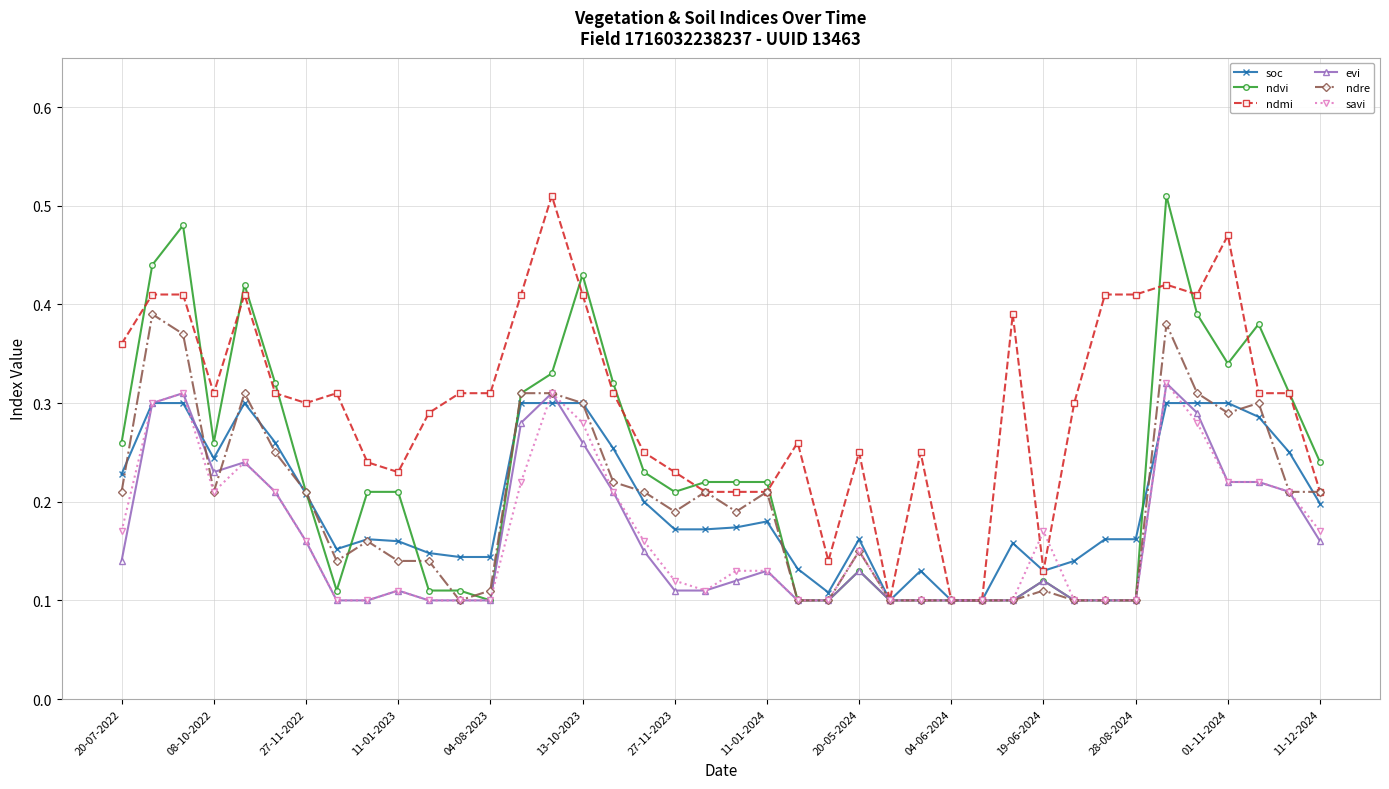

How many soc values are between 0 and 1?

40